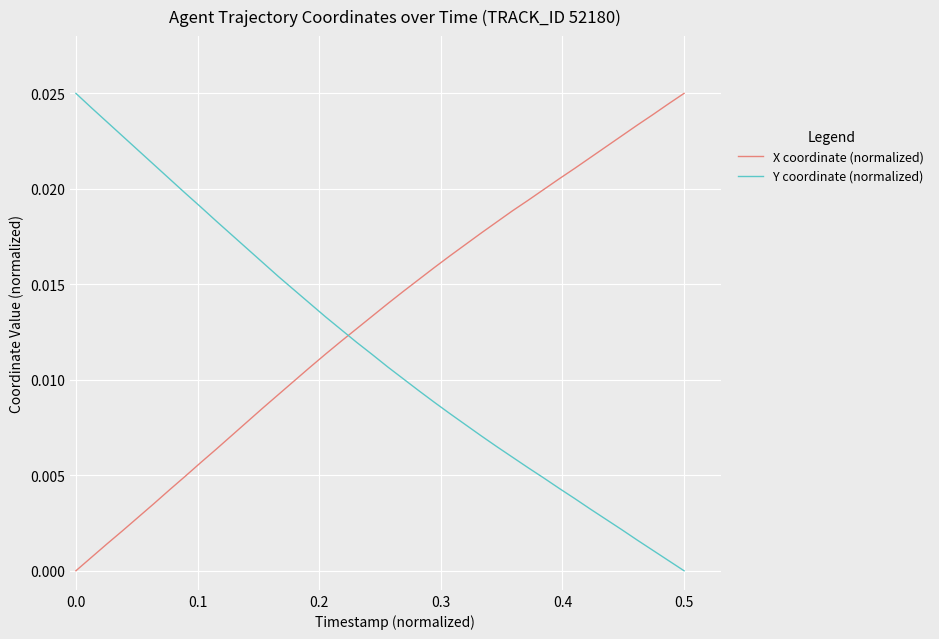

At how many categories does at least one series exceed 0?

40